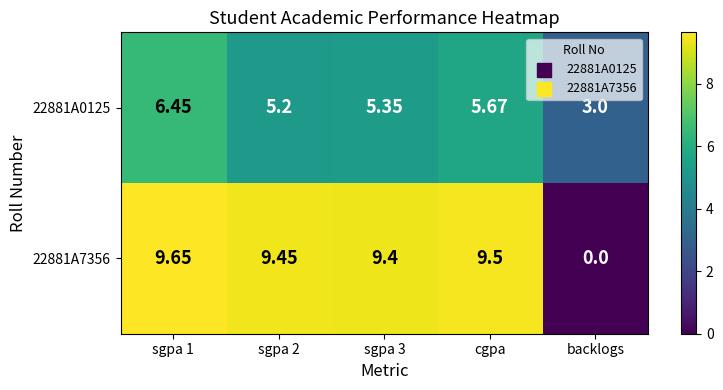

At how many categories does at least one series exceed 7?

4